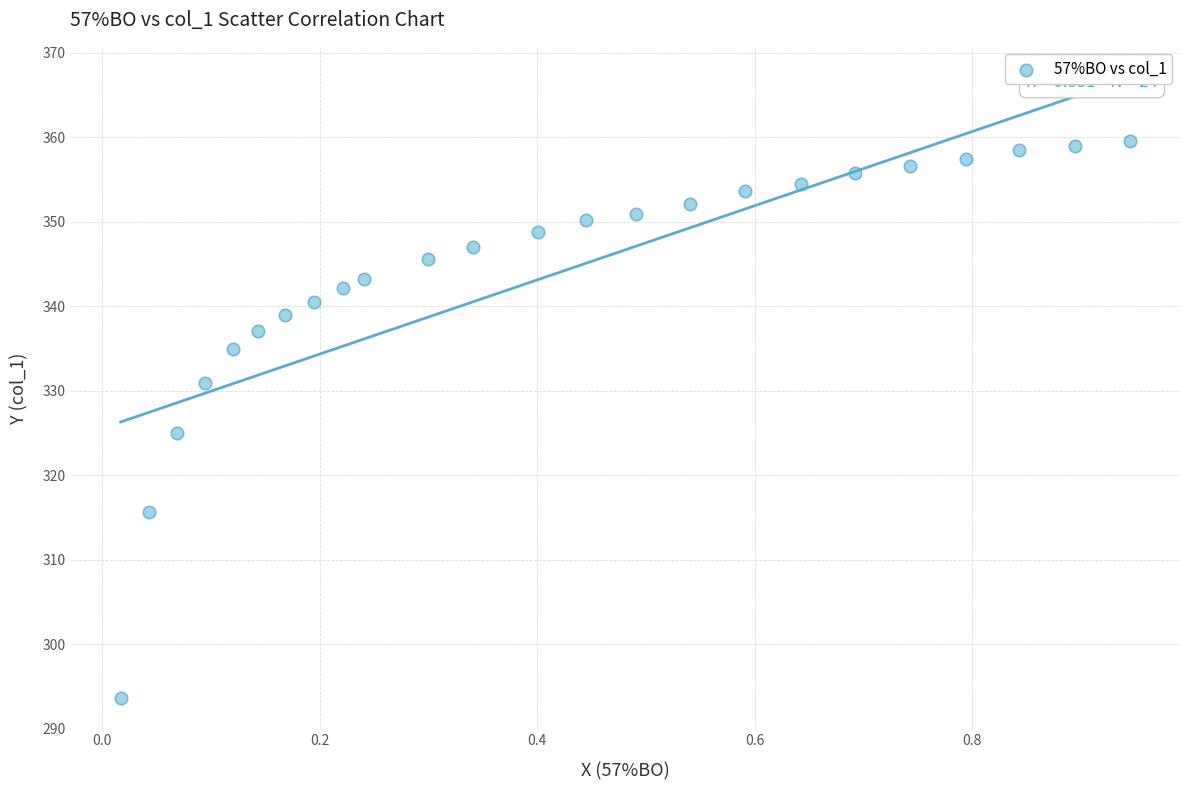

What is the range of Y values (max minus min)?

65.9